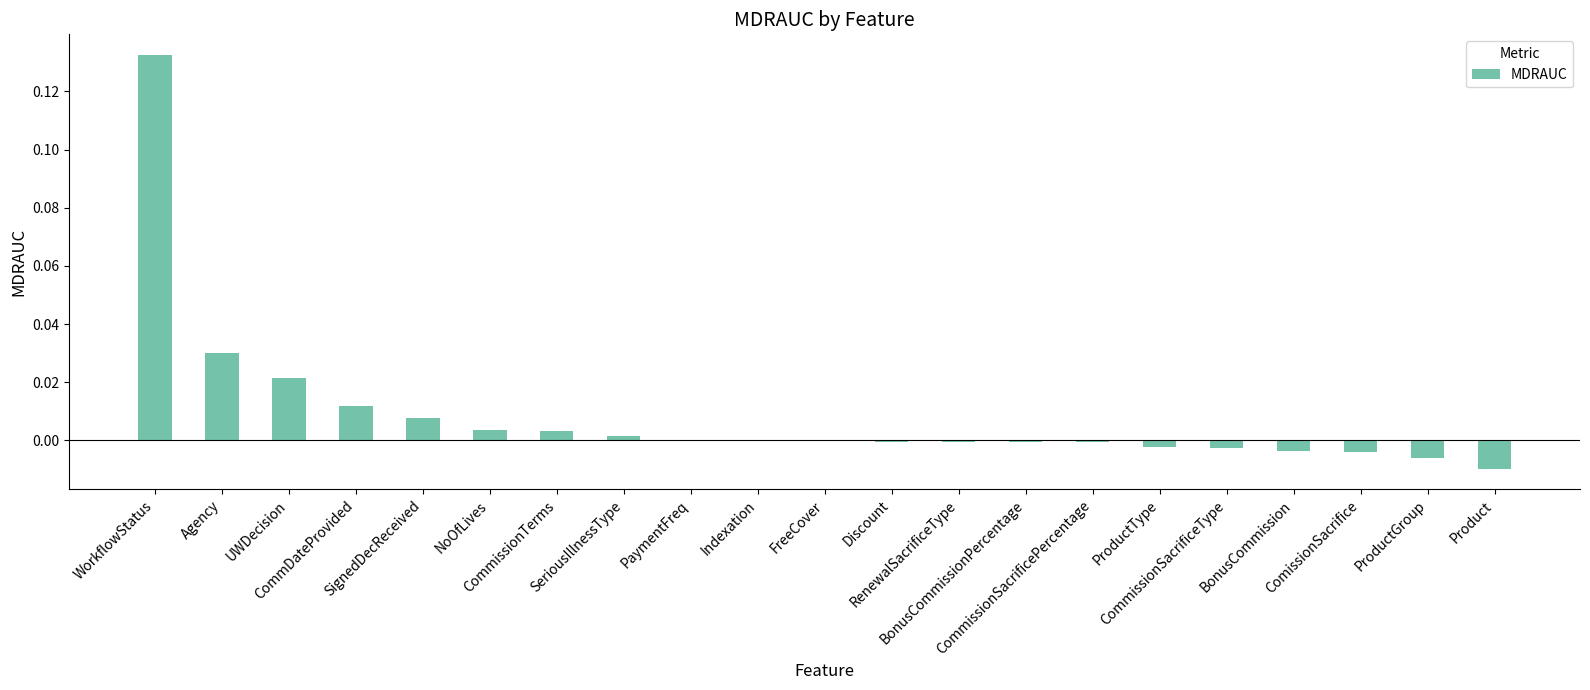

How many categories are shown in the chart?

21